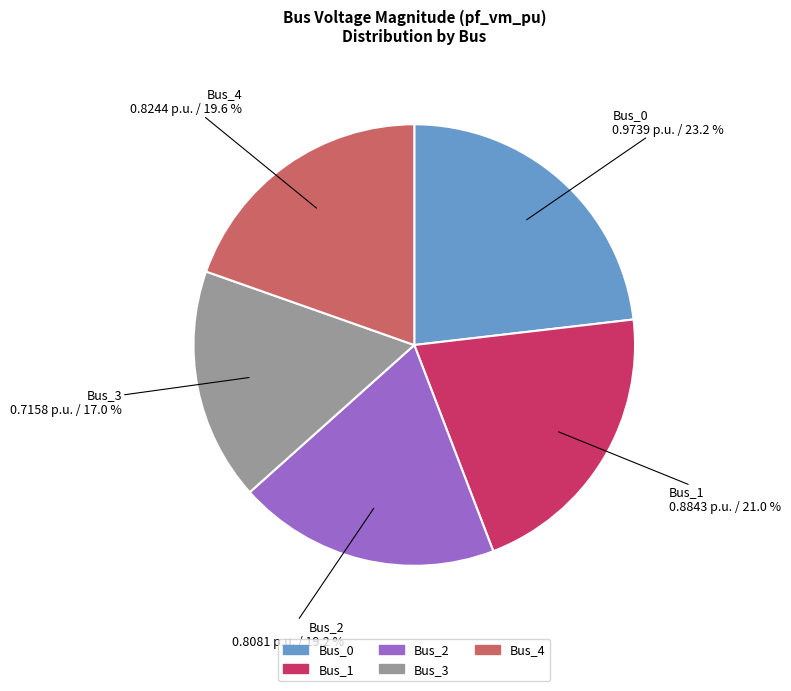

Is there a majority slice in this chart?

No